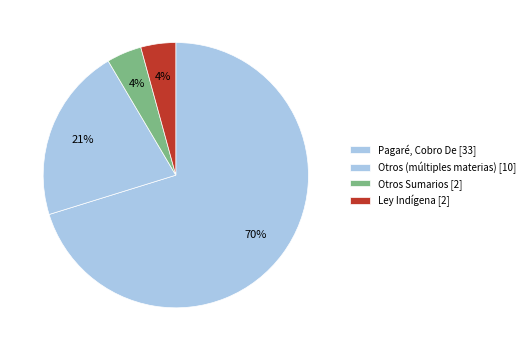

Count the number of slices in the pie.

4